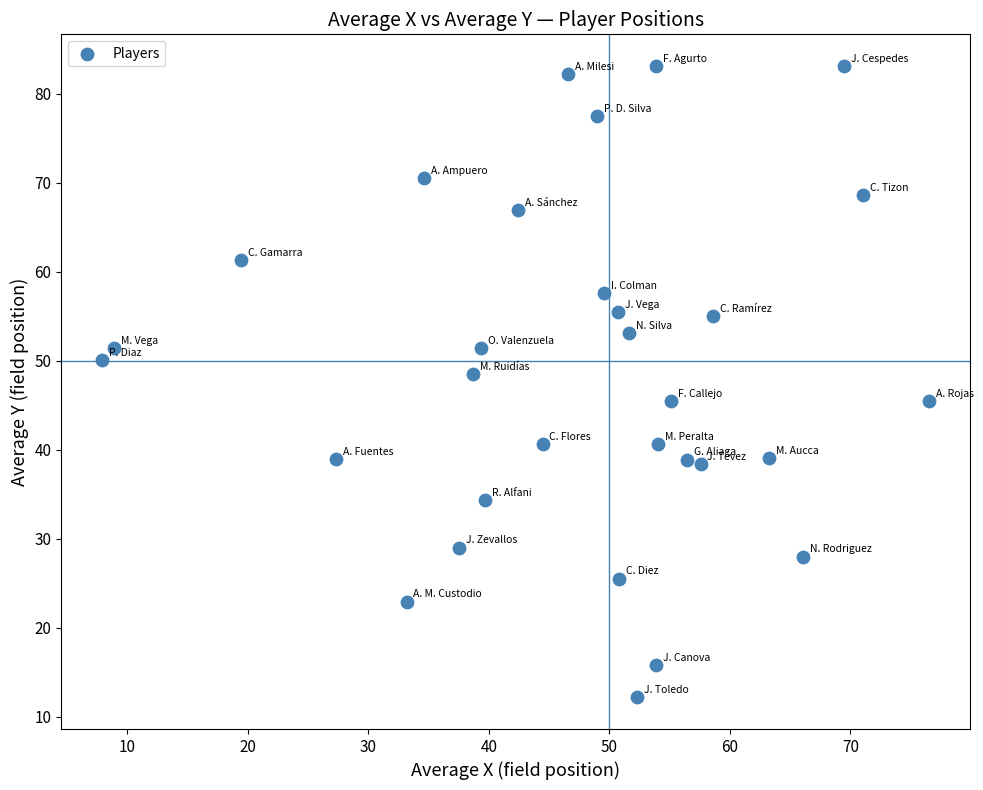

What is the range of Y values (max minus min)?

70.9